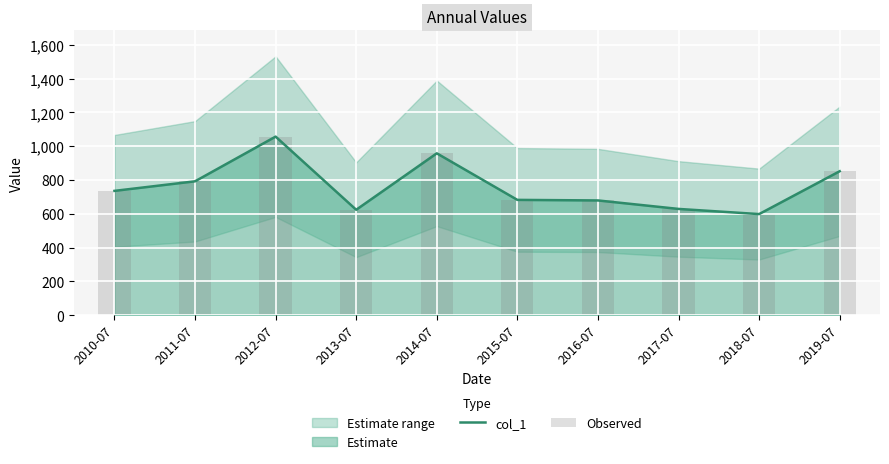

Is it true that Observed equals 628.5 at 2017-07?

True